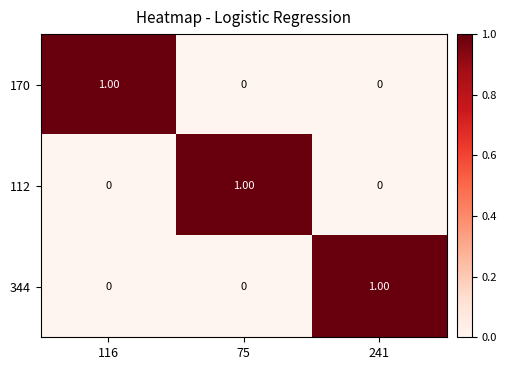

At how many categories does at least one series exceed 0?

3